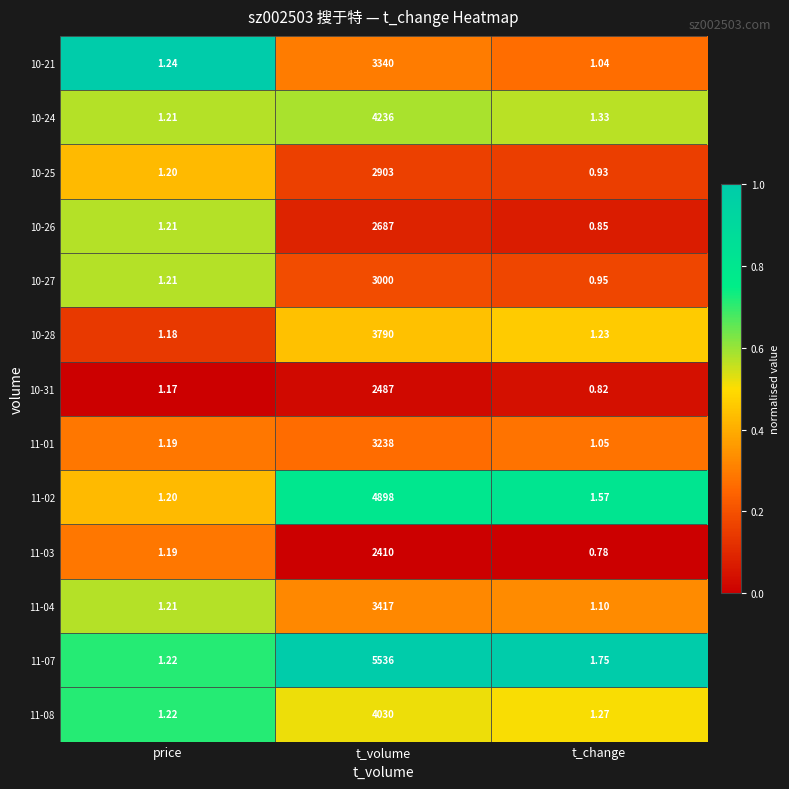

Is the value of 11-08 at price greater than the value of 11-03 at t_volume?

No